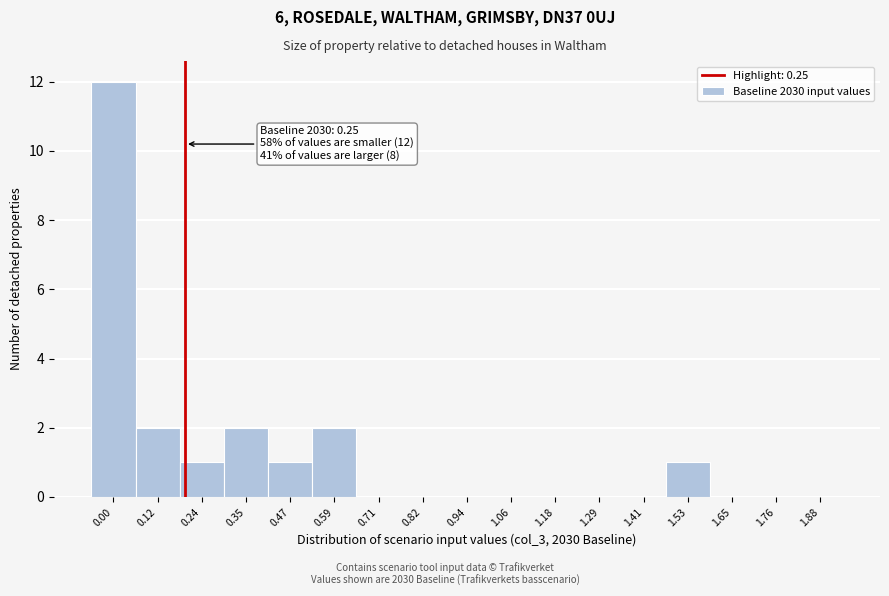

Reading right to left, transcribe all the data shown in this chart.

1.88=0	1.76=0	1.65=0	1.53=1	1.41=0	1.29=0	1.18=0	1.06=0	0.94=0	0.82=0	0.71=0	0.59=2	0.47=1	0.35=2	0.24=1	0.12=2	0.00=12